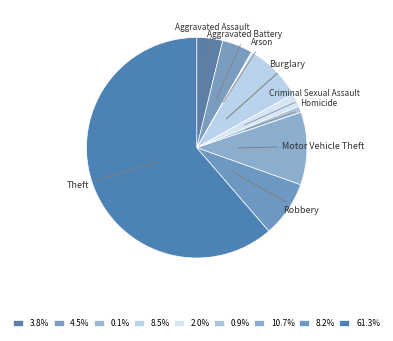

Which category has the smallest portion of the pie?

Arson